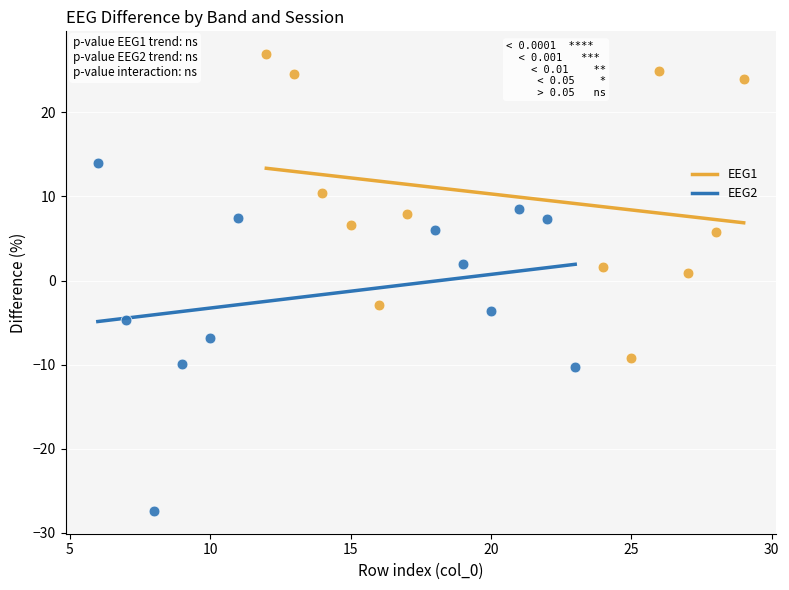

Which series has the widest spread of Y values?

EEG2